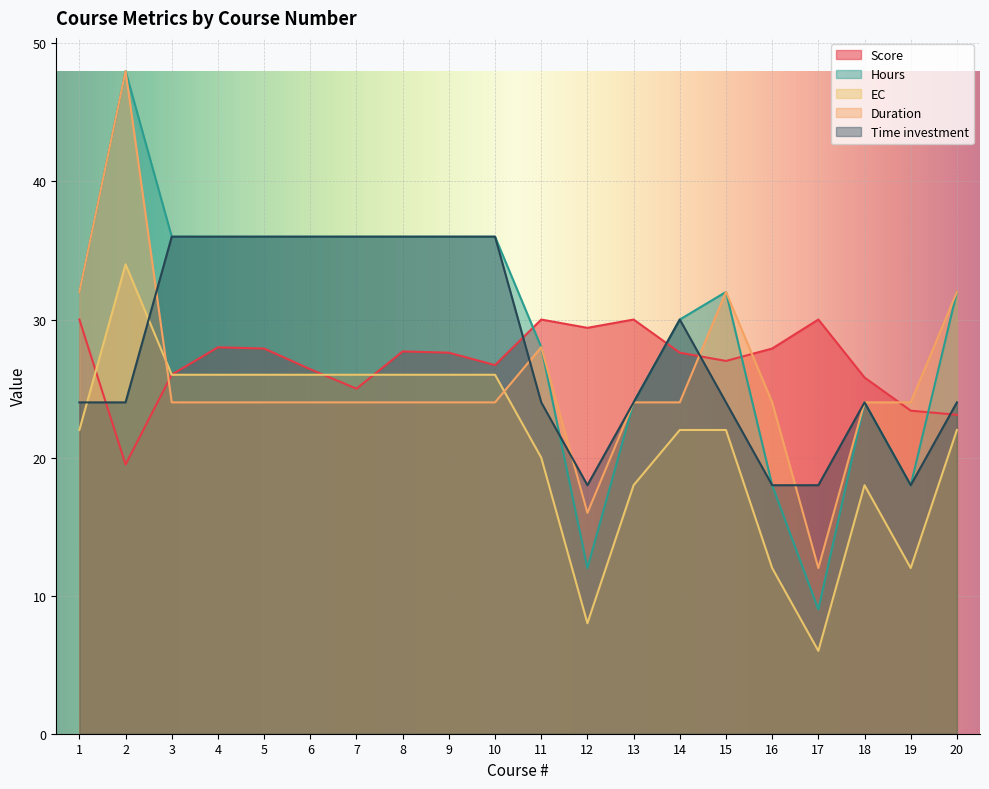

At how many categories does at least one series exceed 34?

9